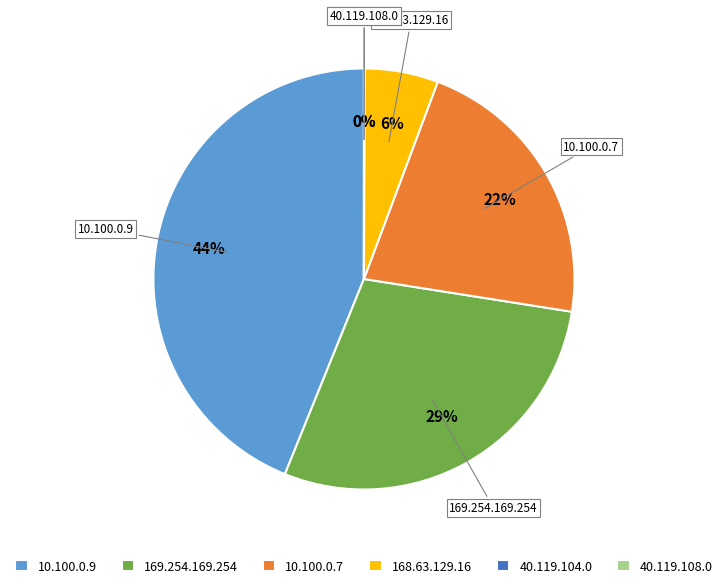

Between 169.254.169.254 and 10.100.0.9, which is larger?

10.100.0.9